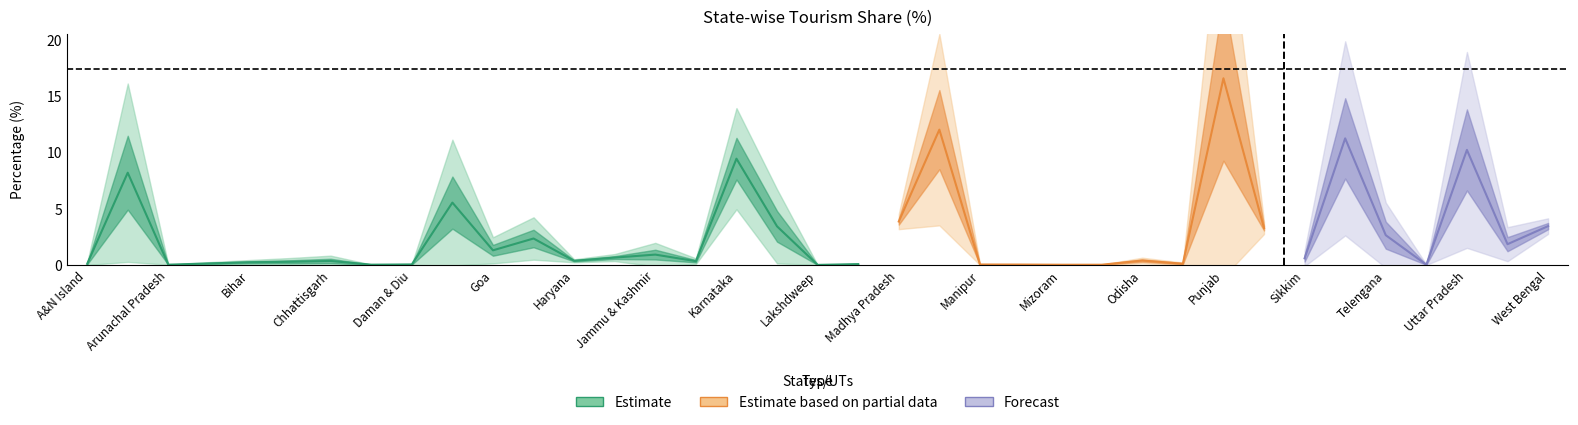

What is the label of the 13th point from the left?

Haryana